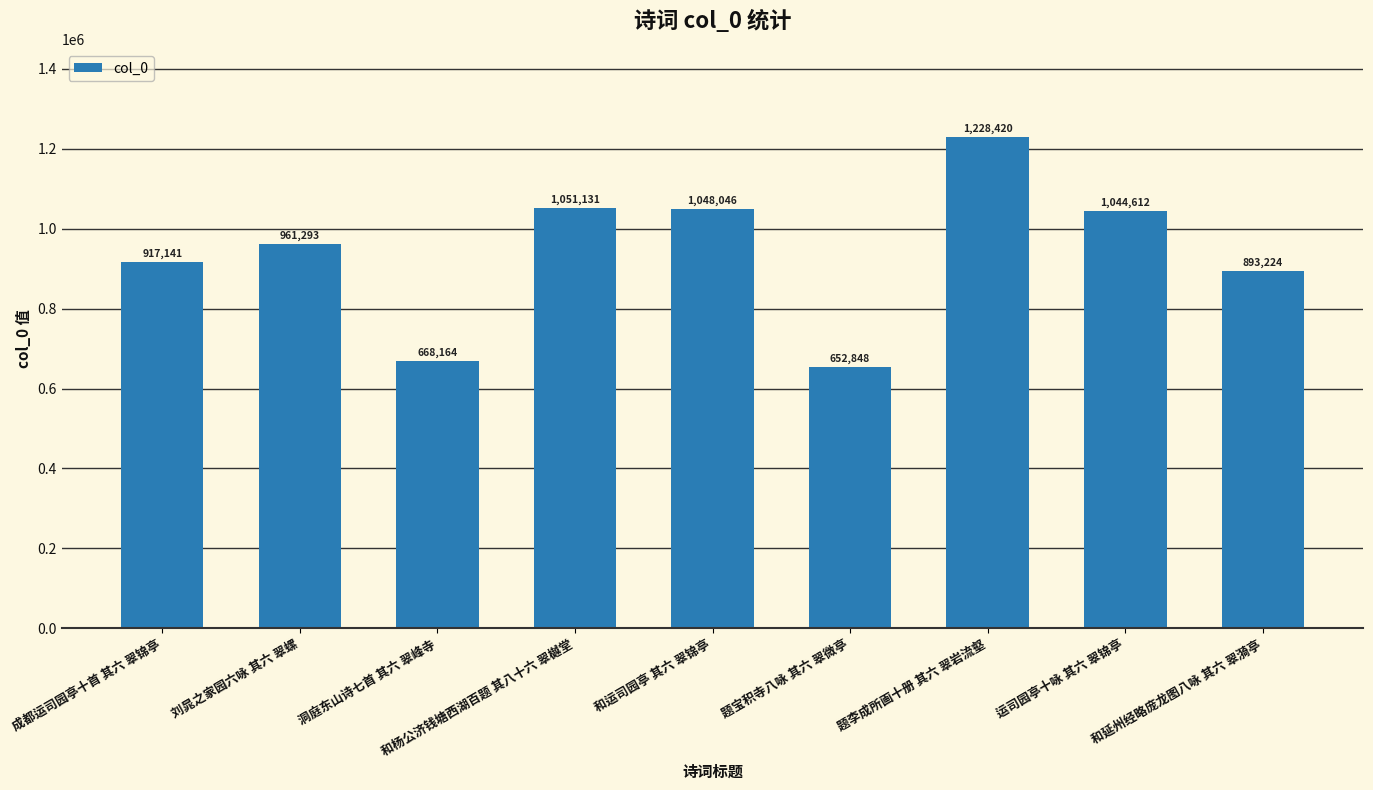

What is the value of the 6th bar from the left?

652848